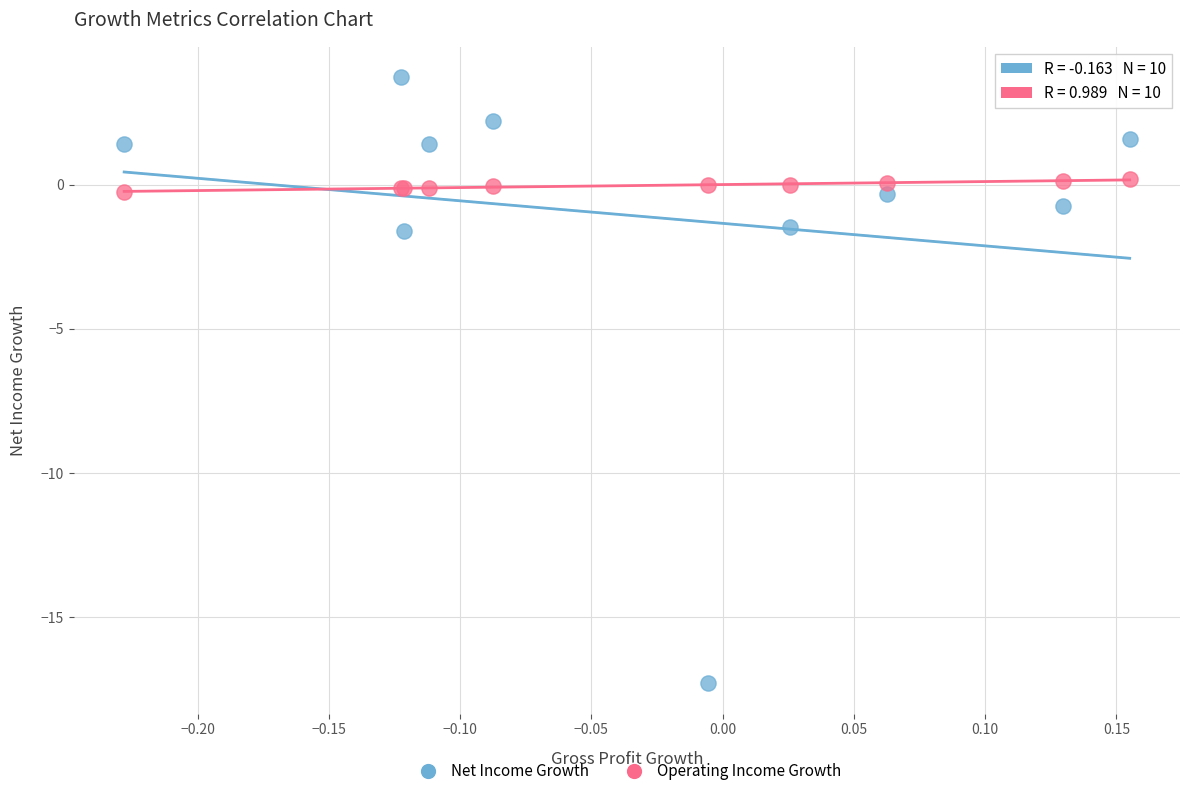

Which series has the widest spread of Y values?

Net Income Growth